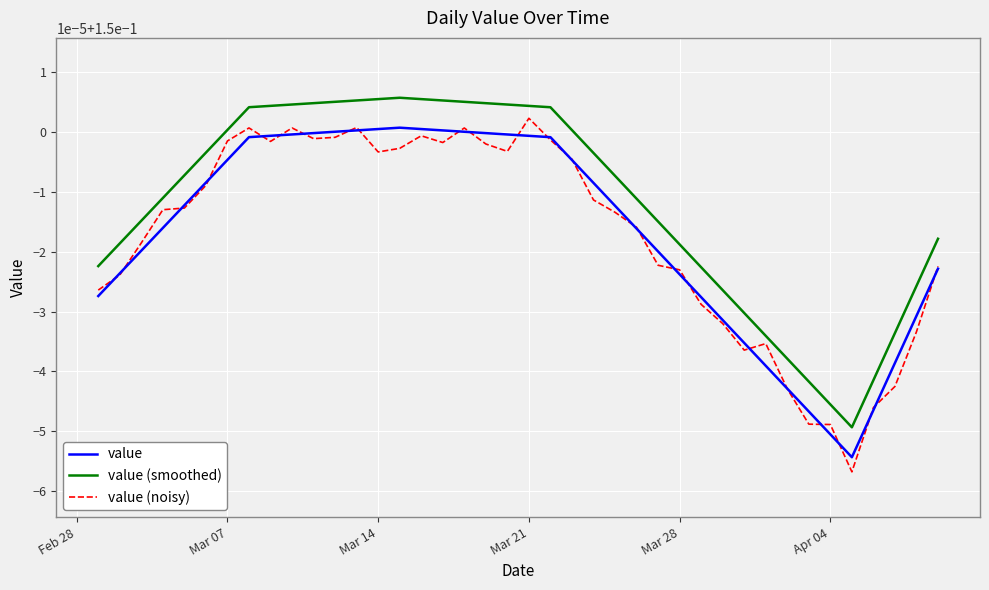

What are all the series names shown in the legend?

value, value (smoothed), value (noisy)